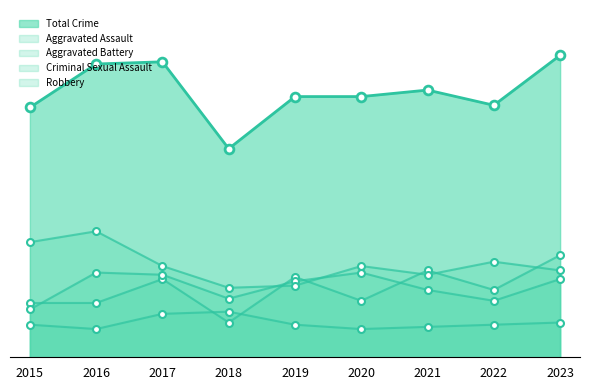

Does the chart have visible grid lines?

No